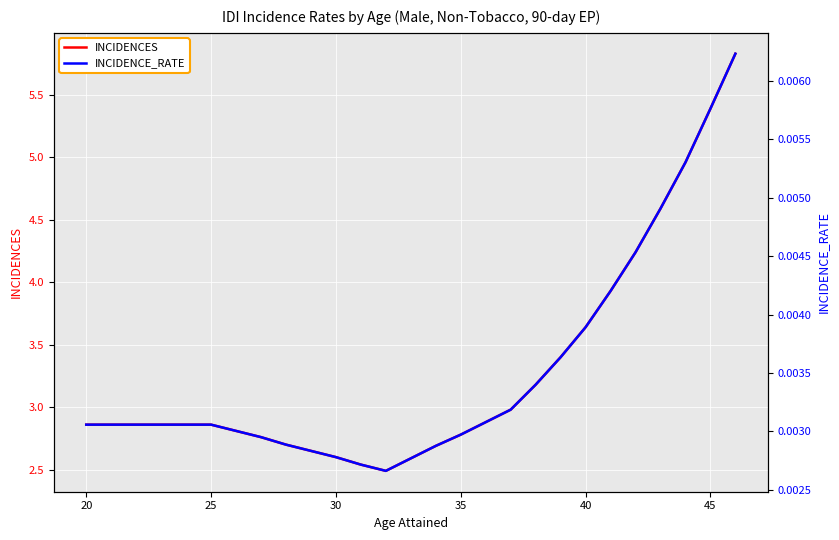

How many lines are shown in the chart?

2